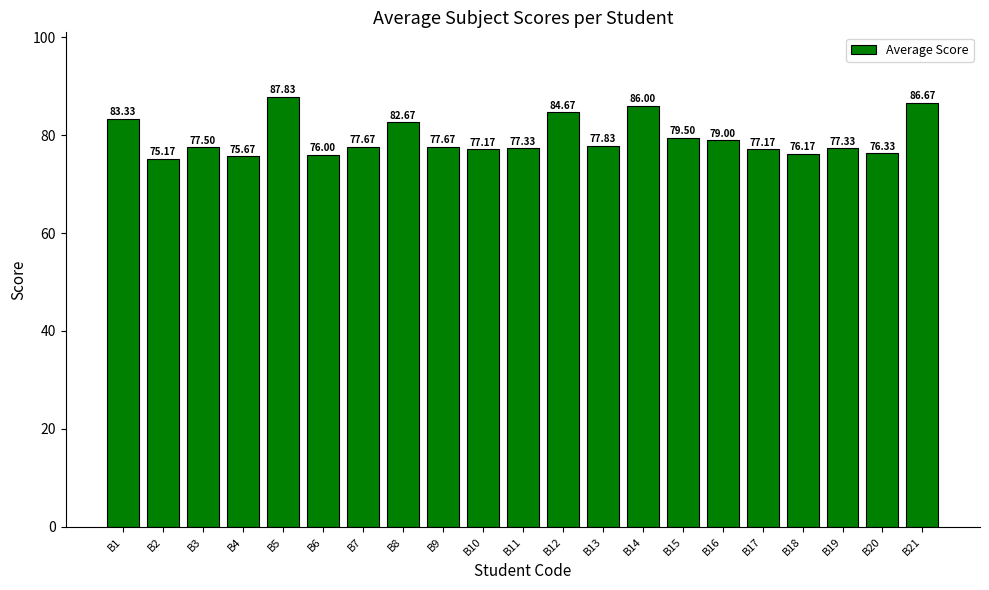

How many distinct data groups are displayed?

1